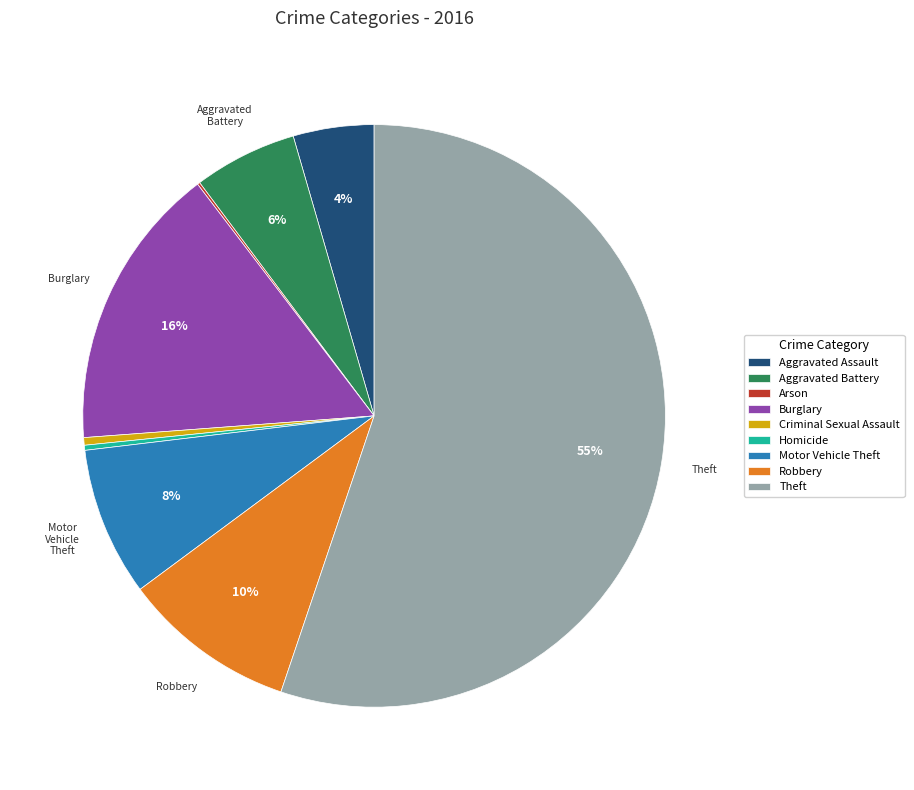

What is the largest slice in the pie chart?

Theft